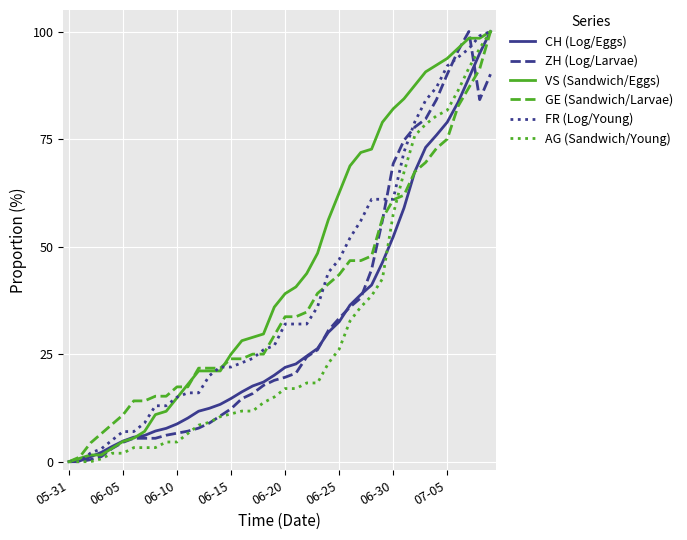

Which series has the largest total across all categories?

VS (Sandwich/Eggs)